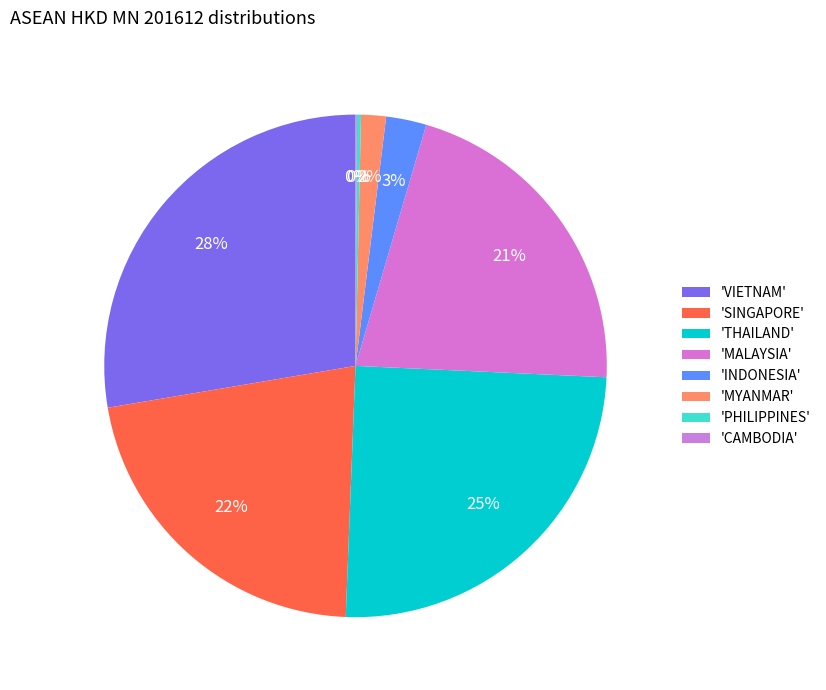

To the nearest percent, what is the difference between the largest and smallest slice percentages?

28%